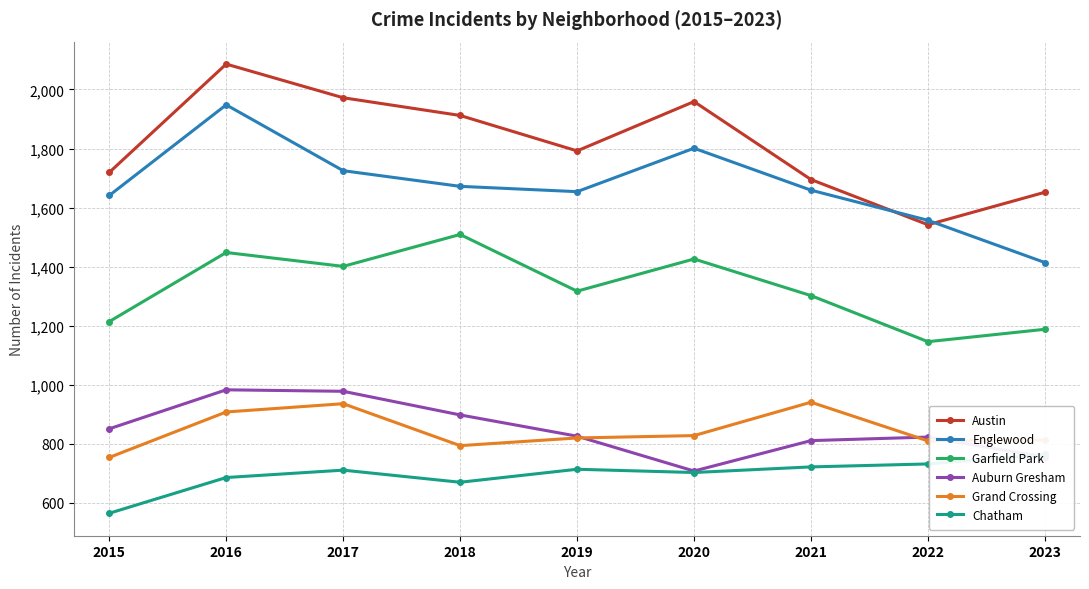

What is the value of the Garfield Park point at the 6th from the left?

1426